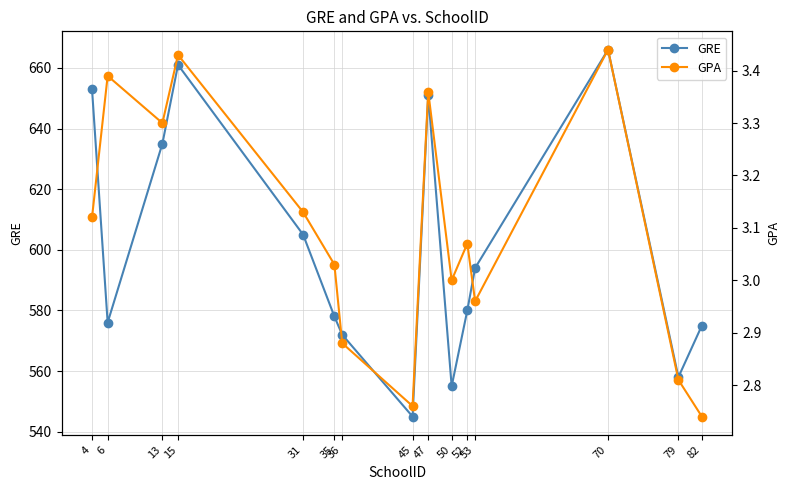

At which label does GRE reach its minimum?

45